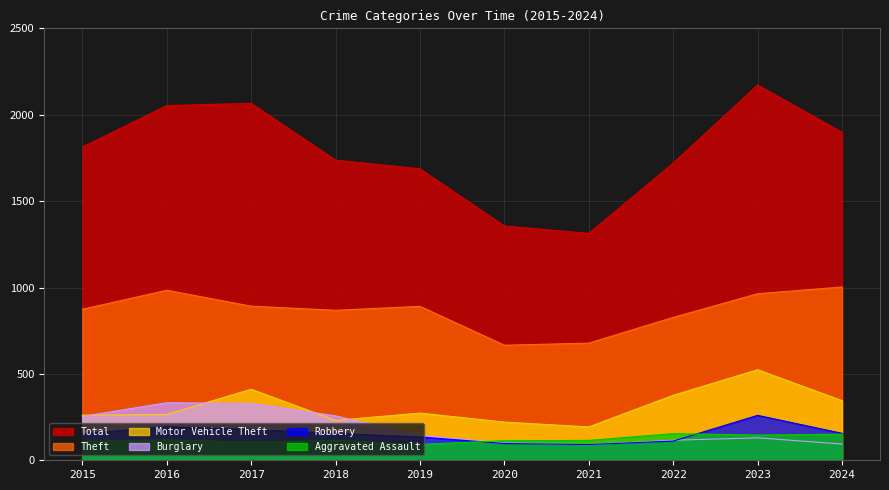

Is it true that Aggravated Assault equals 48 at 2016?

False